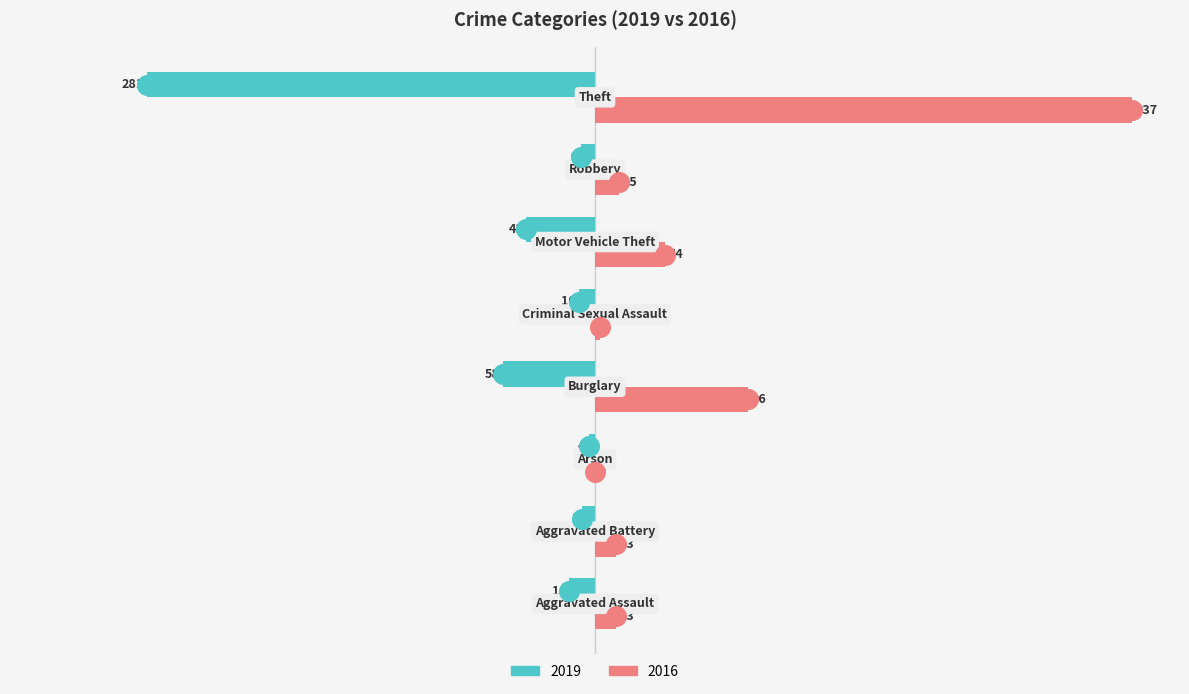

Is the value of 2019 at Robbery greater than the value of 2016 at Theft?

No